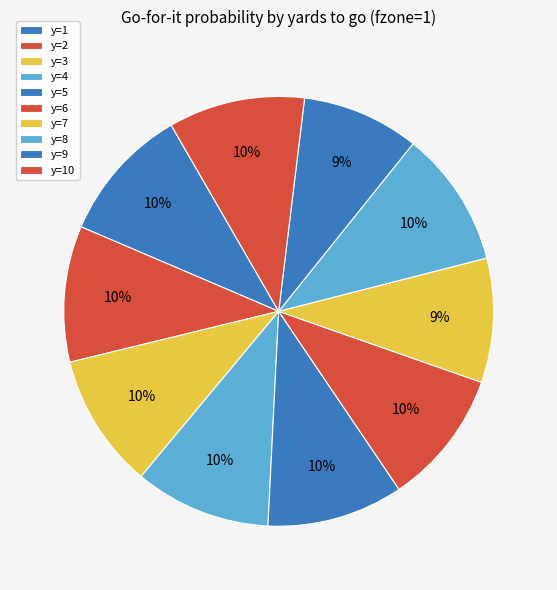

How many segments does this pie chart have?

10